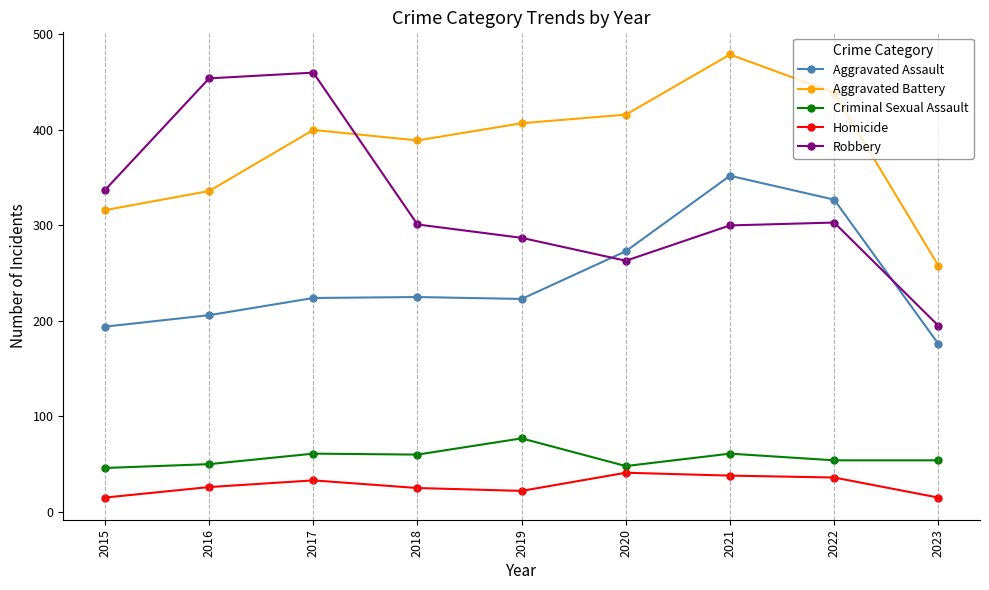

At how many categories does at least one series exceed 241?

9